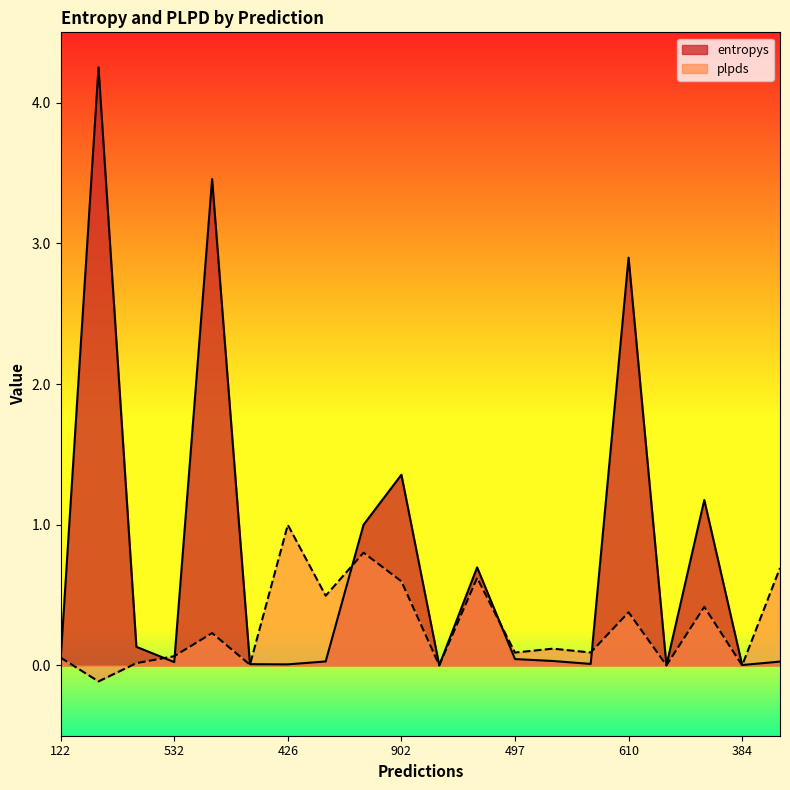

Rank the series by their average value, from highest to lowest.

entropys, plpds